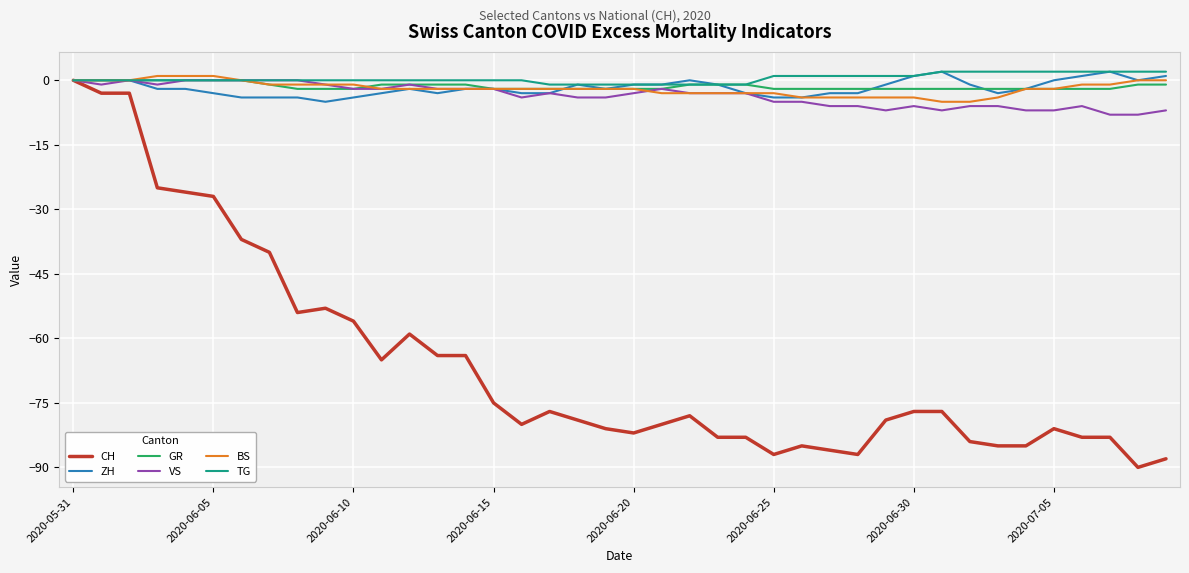

What is the minimum value shown in the chart?

-90